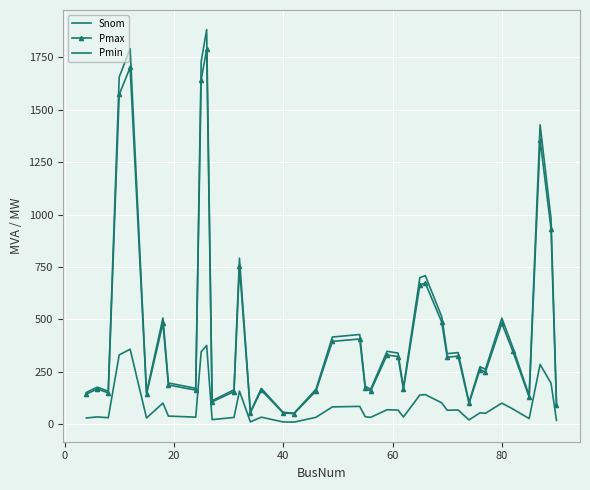

What is the greatest value displayed?

1881.4